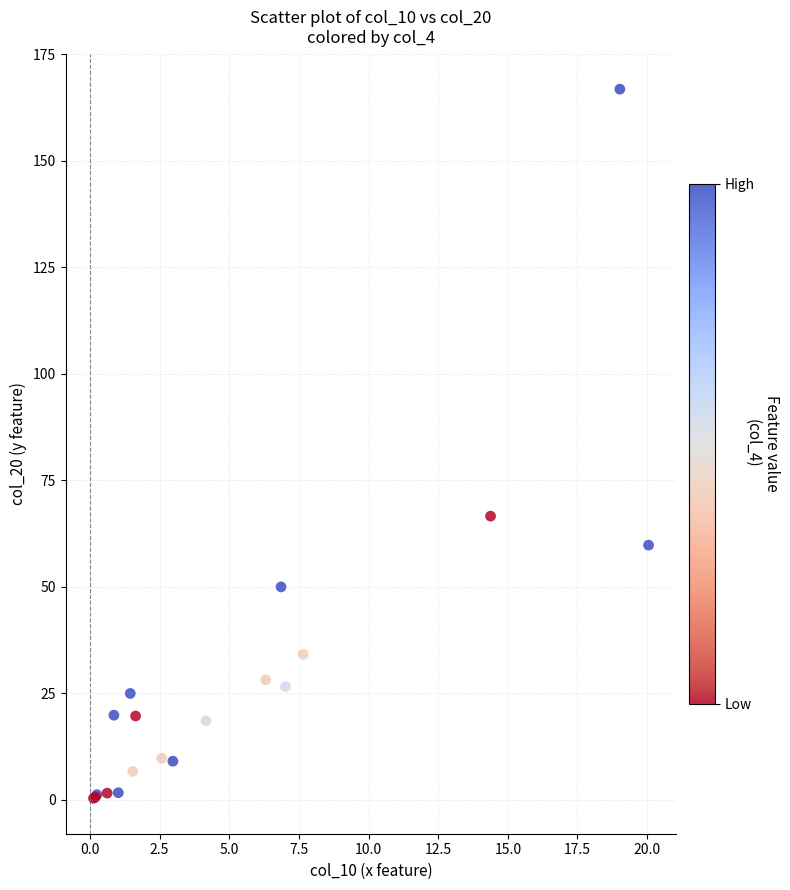

What Y value in the scatter plot is closest to 83?

66.6